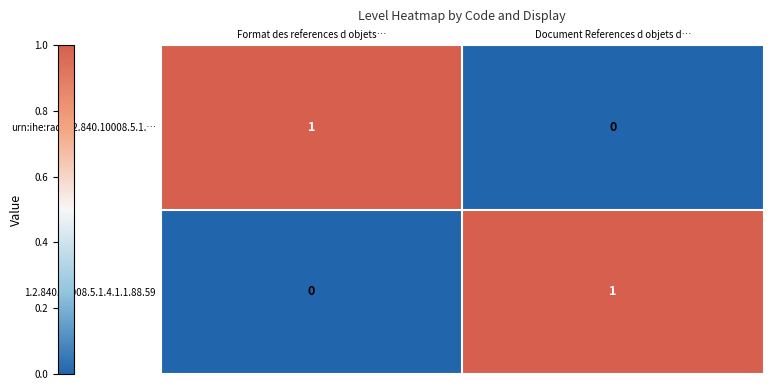

The 1.2.840.10008.5.1.4.1.1.88.59 series shows 1 at Format des references d objets…. True or false?

False